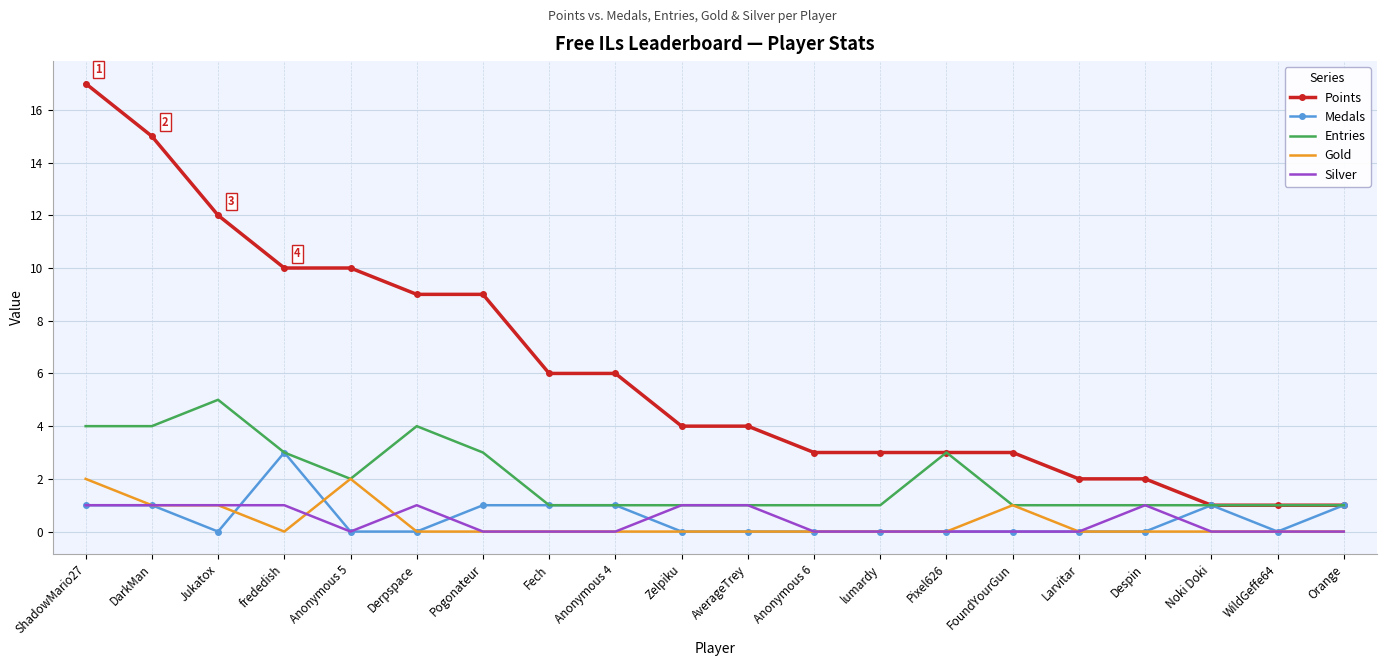

True or false: Gold and Points intersect in this chart.

False